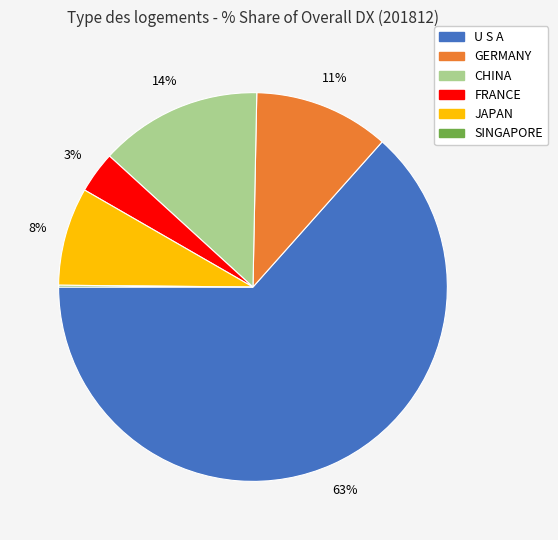

To the nearest percent, what is the combined percentage of FRANCE and CHINA?

17%